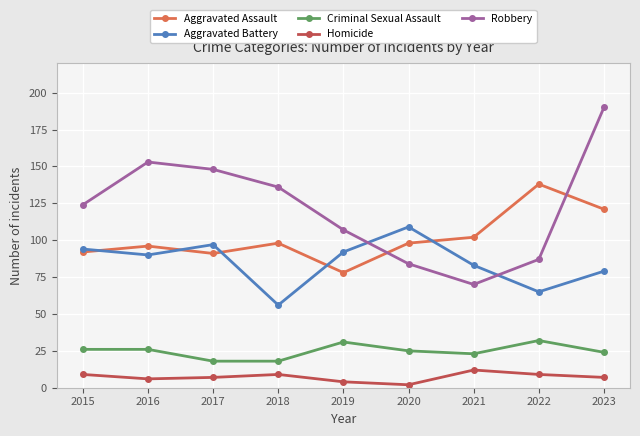

What are all the series names shown in the legend?

Aggravated Assault, Aggravated Battery, Criminal Sexual Assault, Homicide, Robbery